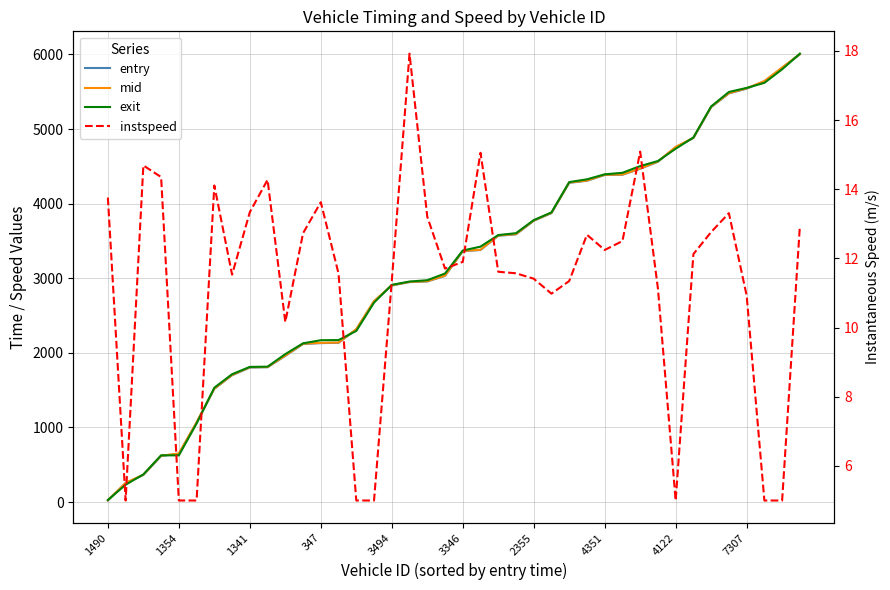

Which category has the highest value in the exit series?

39